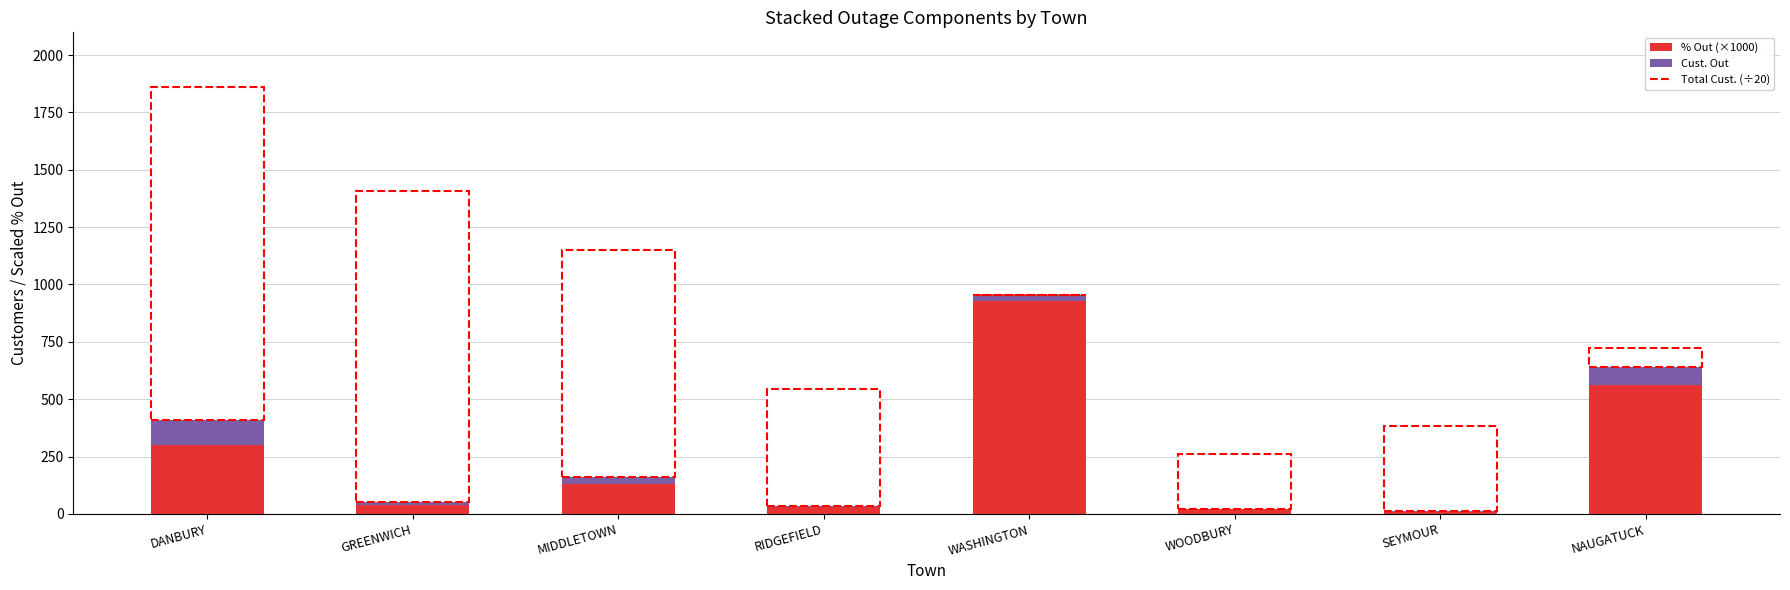

True or false: % Out (×1000) has a value of 930 at WASHINGTON.

True